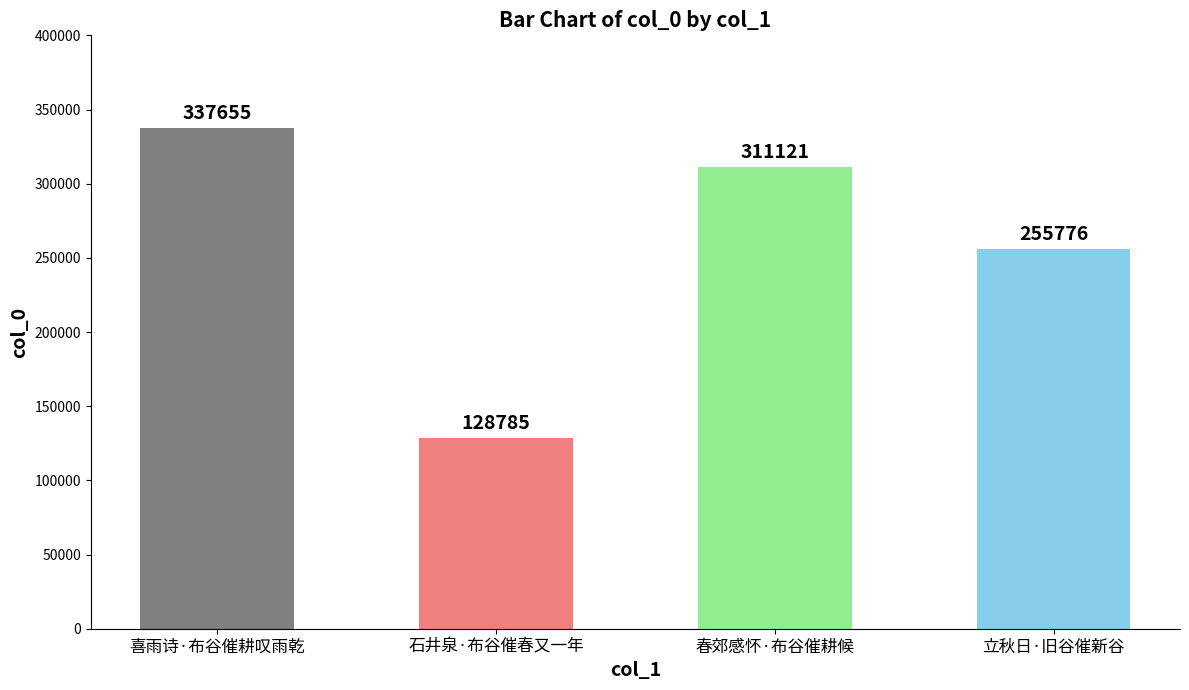

What is the label of the 1st bar from the right?

立秋日·旧谷催新谷